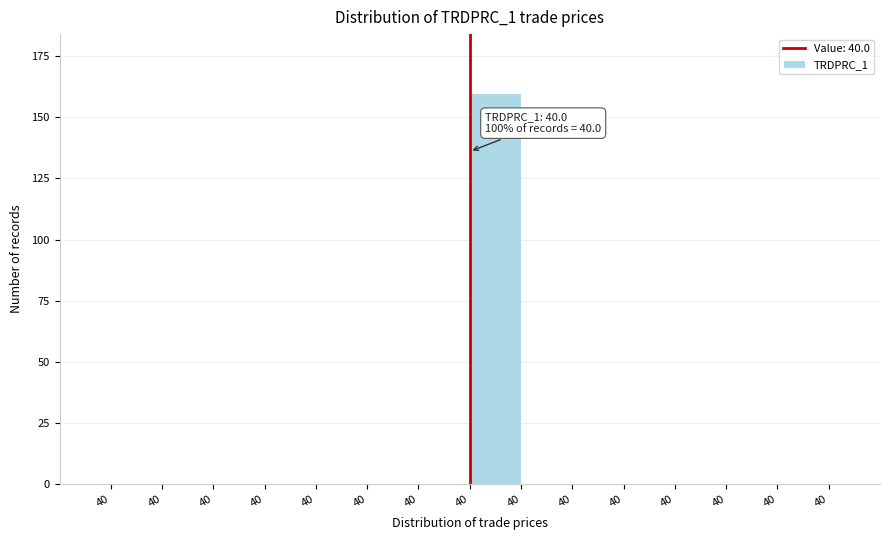

Are the bars horizontal?

No